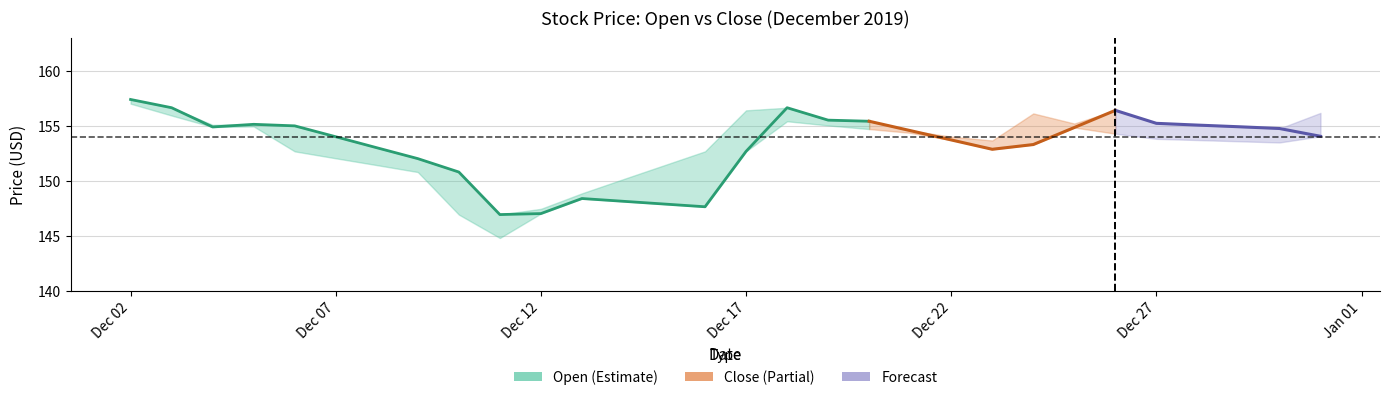

What is the smallest value displayed?

146.9